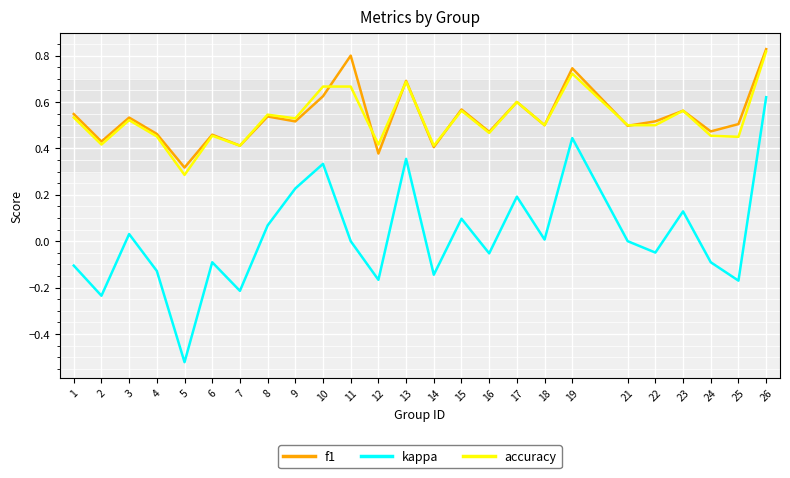

What is the total value across all series at 9?

1.3